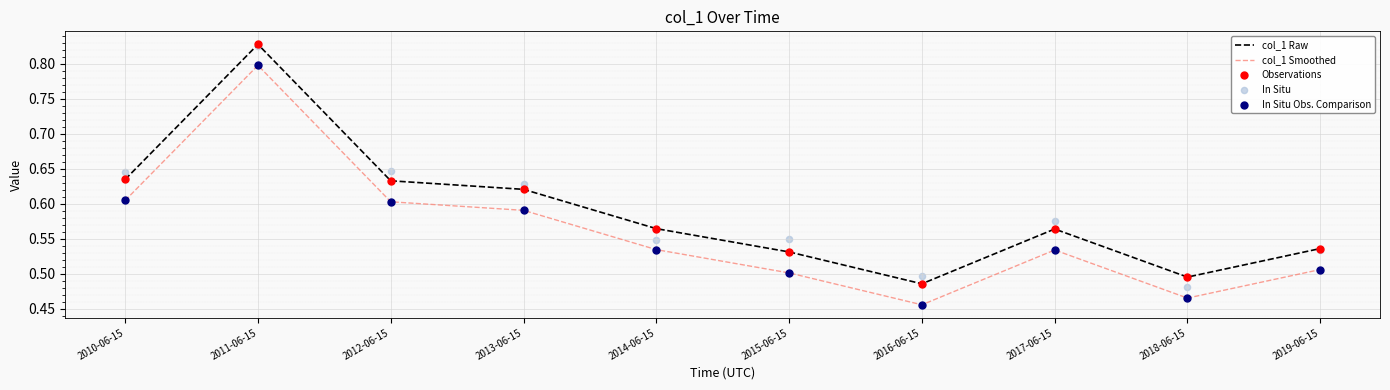

At which category is the sum across all series the highest?

2011-06-15